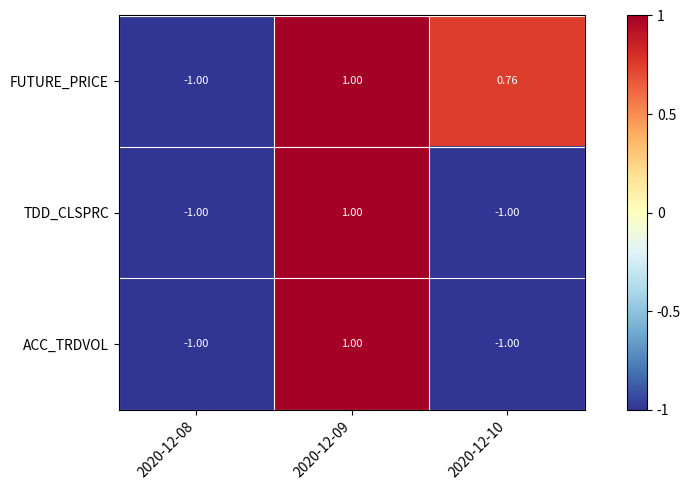

Is the value of FUTURE_PRICE at 2020-12-10 greater than the value of ACC_TRDVOL at 2020-12-08?

Yes